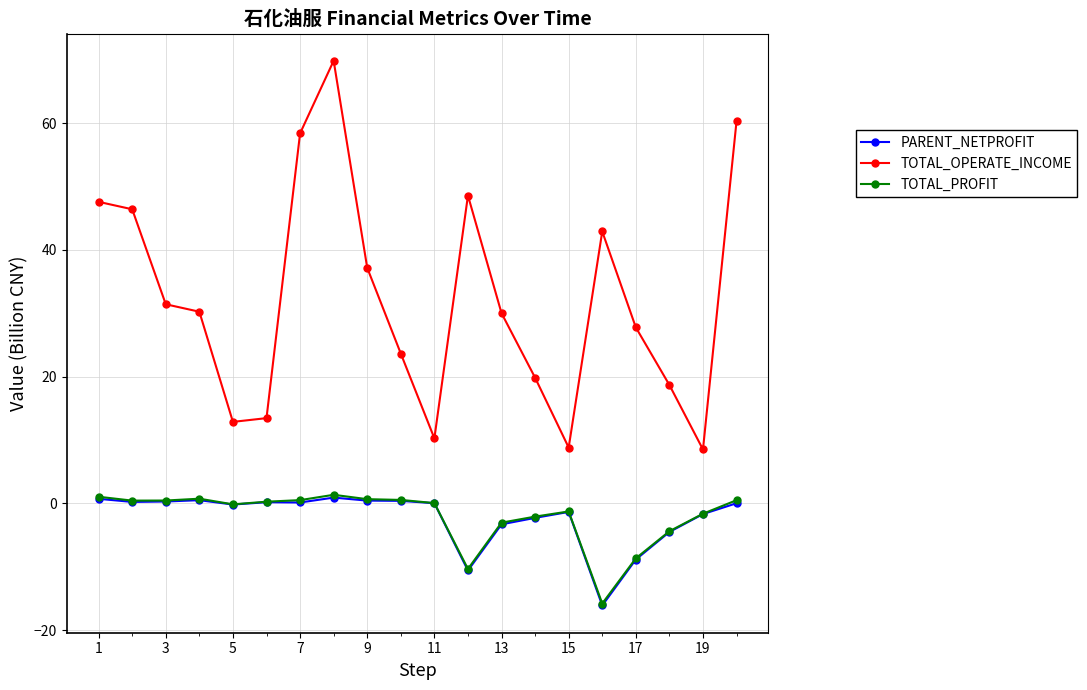

What is the smallest value displayed?

-16.1